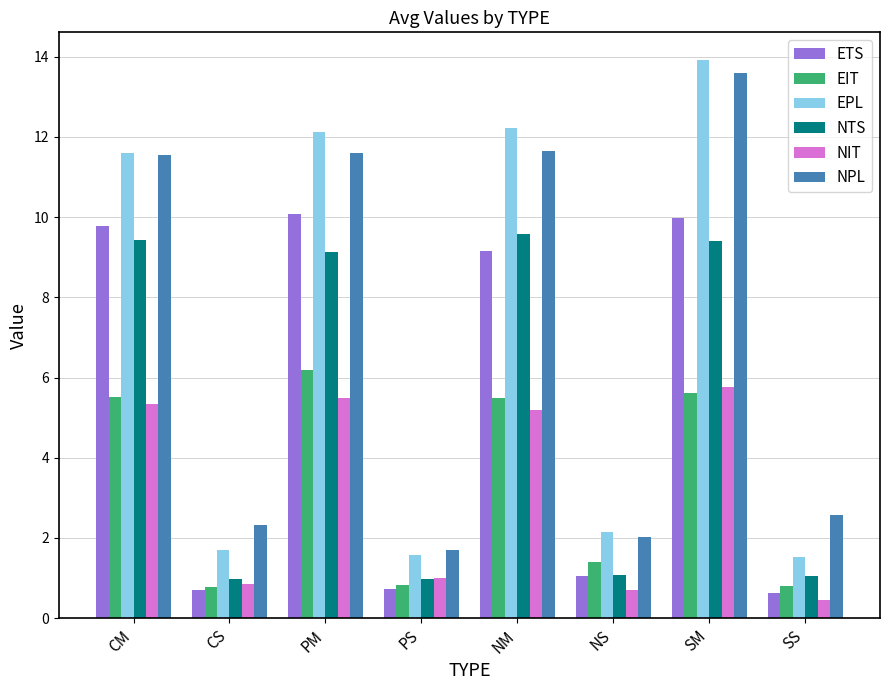

The NPL series shows 3.1 at PS. True or false?

False